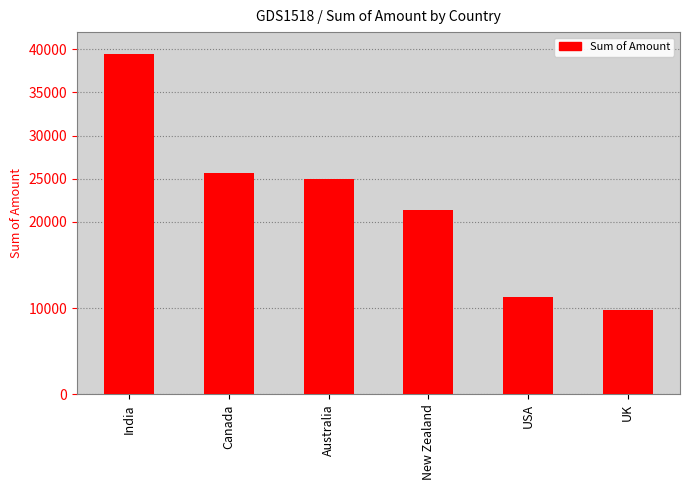

Which category has the lowest value across all series?

UK